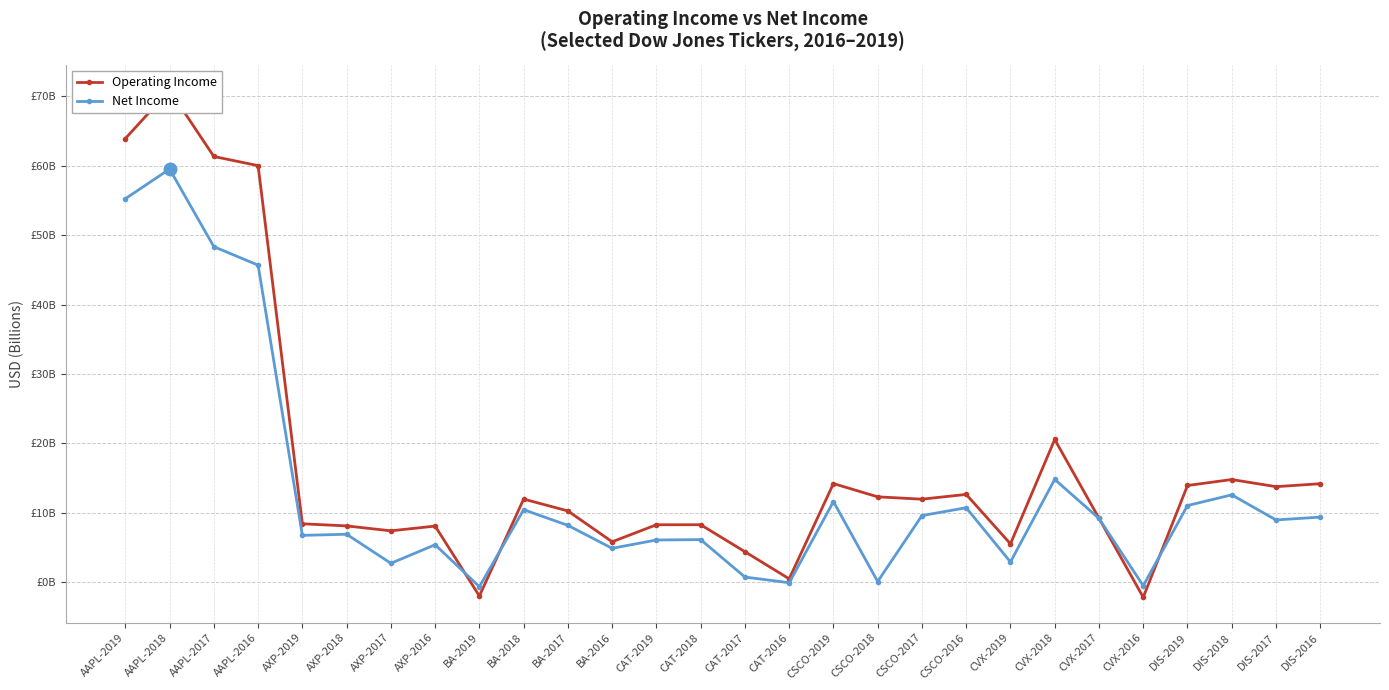

Is it true that Net Income equals 8073917837 at CAT-2019?

False